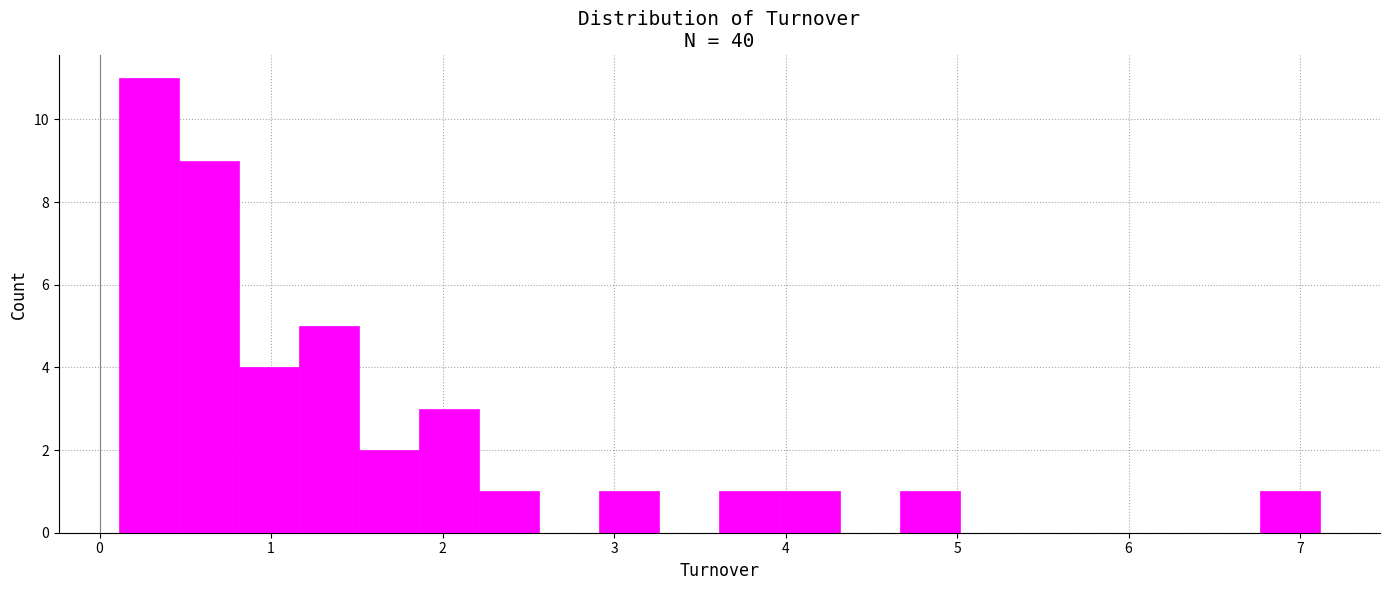

Around what value on the x-axis is the tallest bar? Give the approximate position of its centre, as read against the axis.

0.3